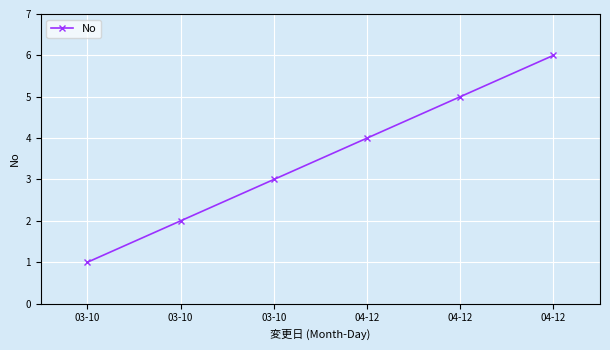

How many lines are shown in the chart?

1